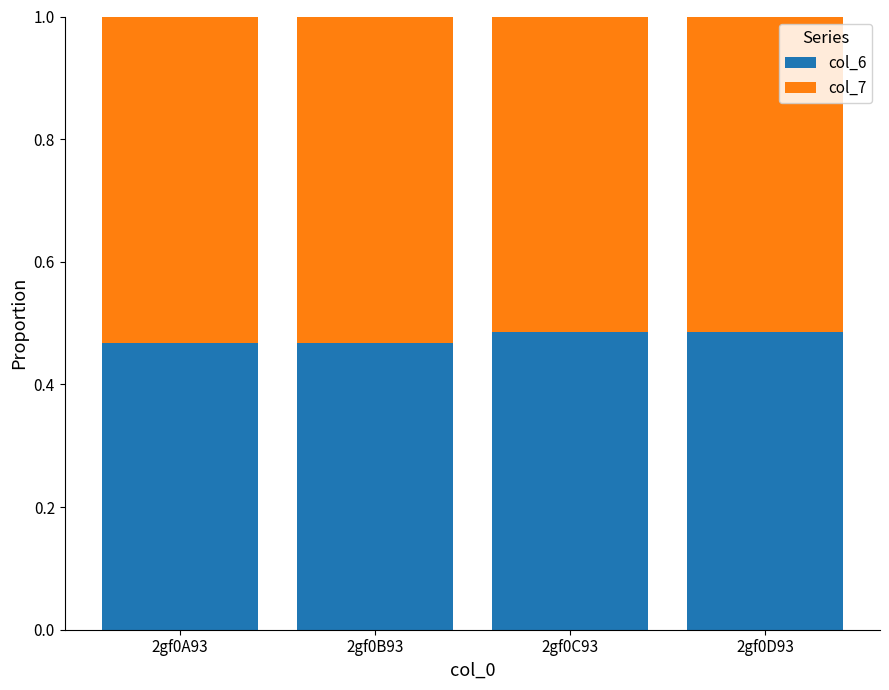

True or false: col_6 has a value of 0.6 at 2gf0B93.

False